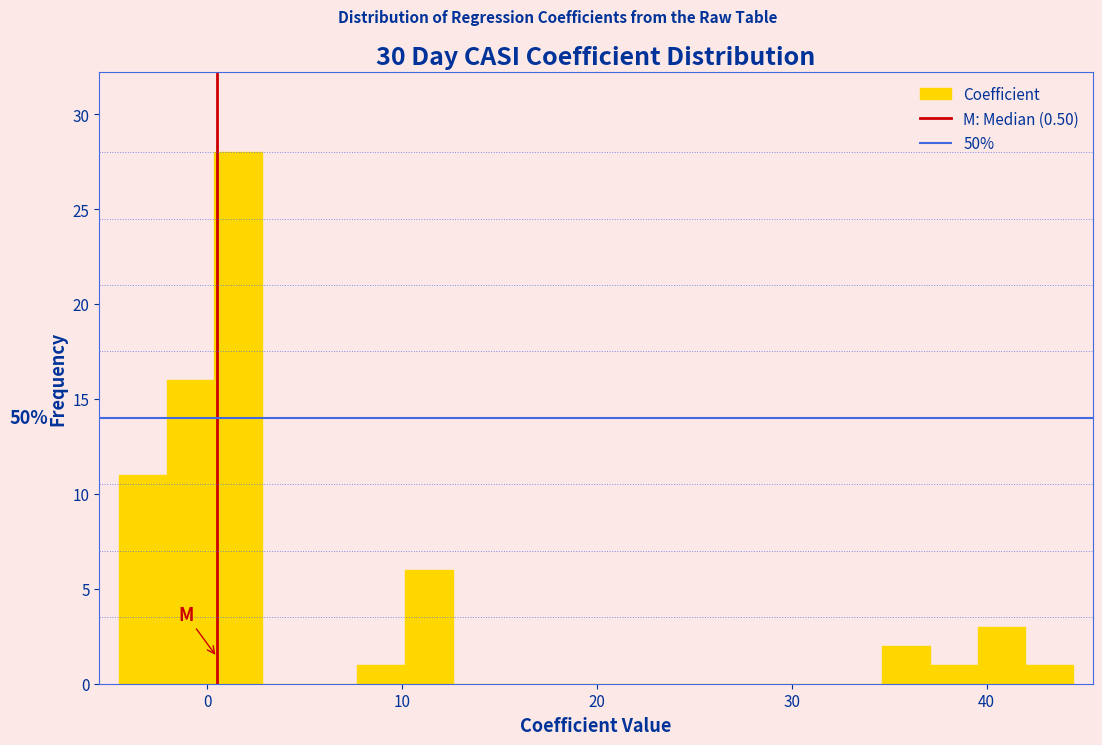

Read against the x-axis, roughly where is the centre of the tallest bar?

2